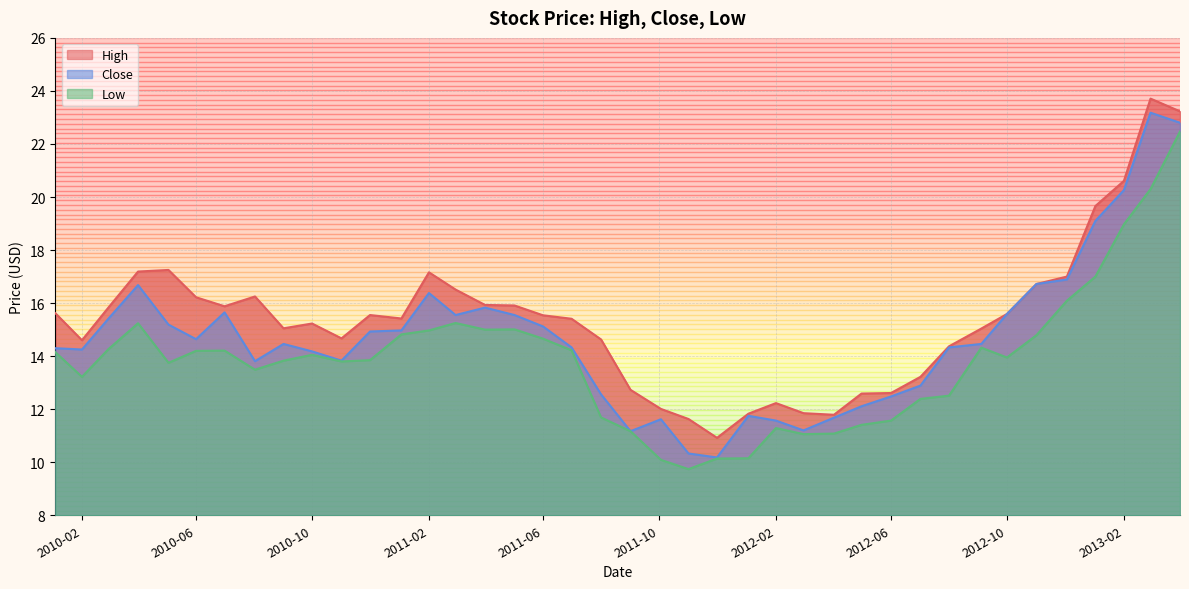

Rank the series at 2012-09-04 from highest to lowest value.

High, Close, Low